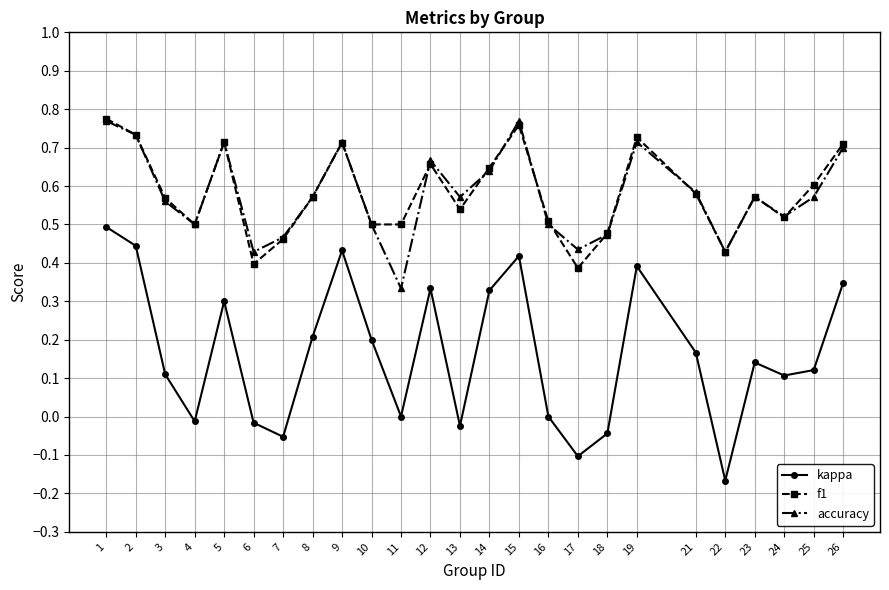

How many interior local valleys does the kappa series have?

7